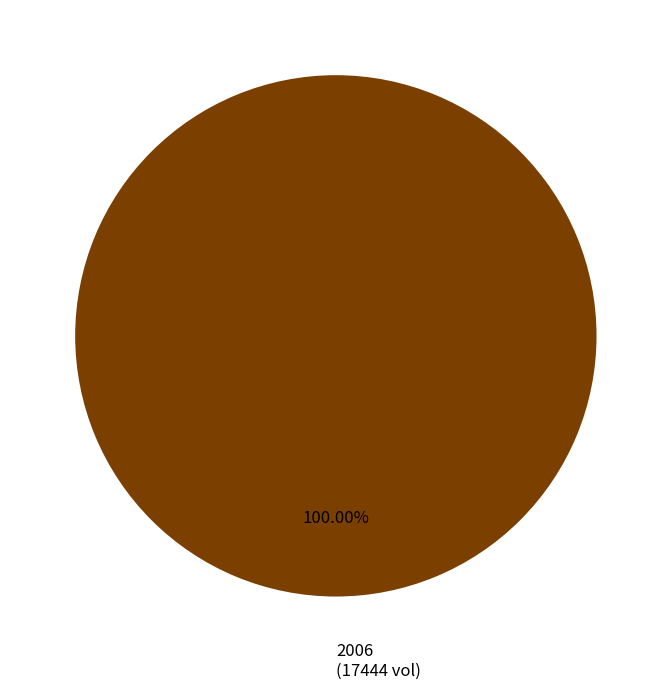

Does any single category account for the majority?

Yes